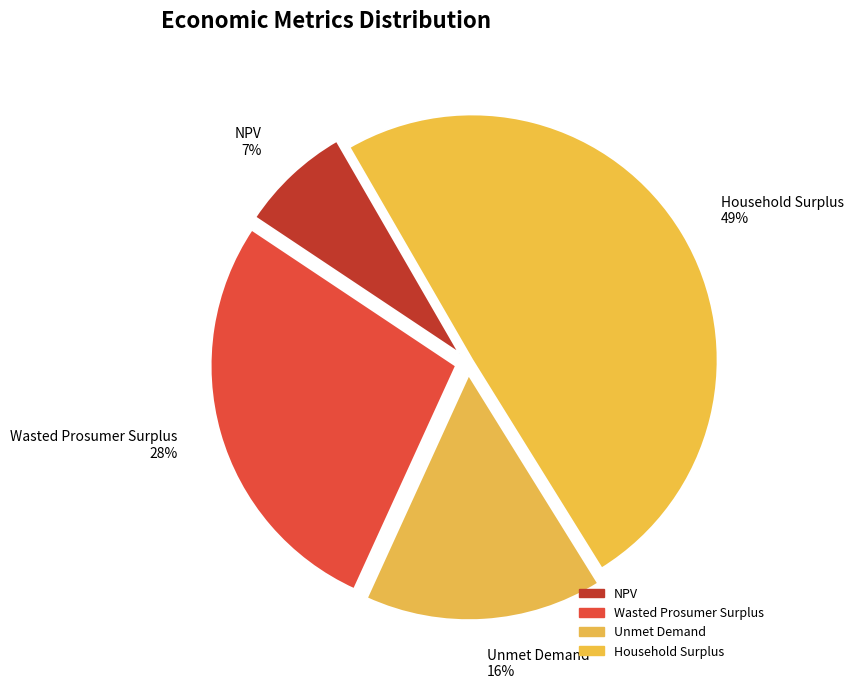

What is the ratio of the value at Household Surplus to the value at Wasted Prosumer Surplus?

1.8